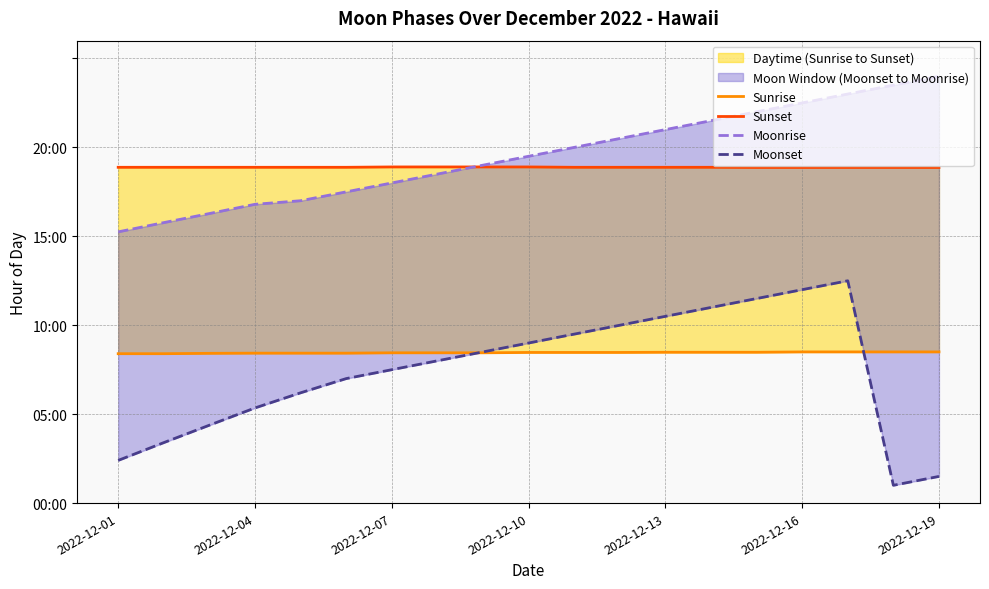

Which category has the highest value across all series?

2022-12-19